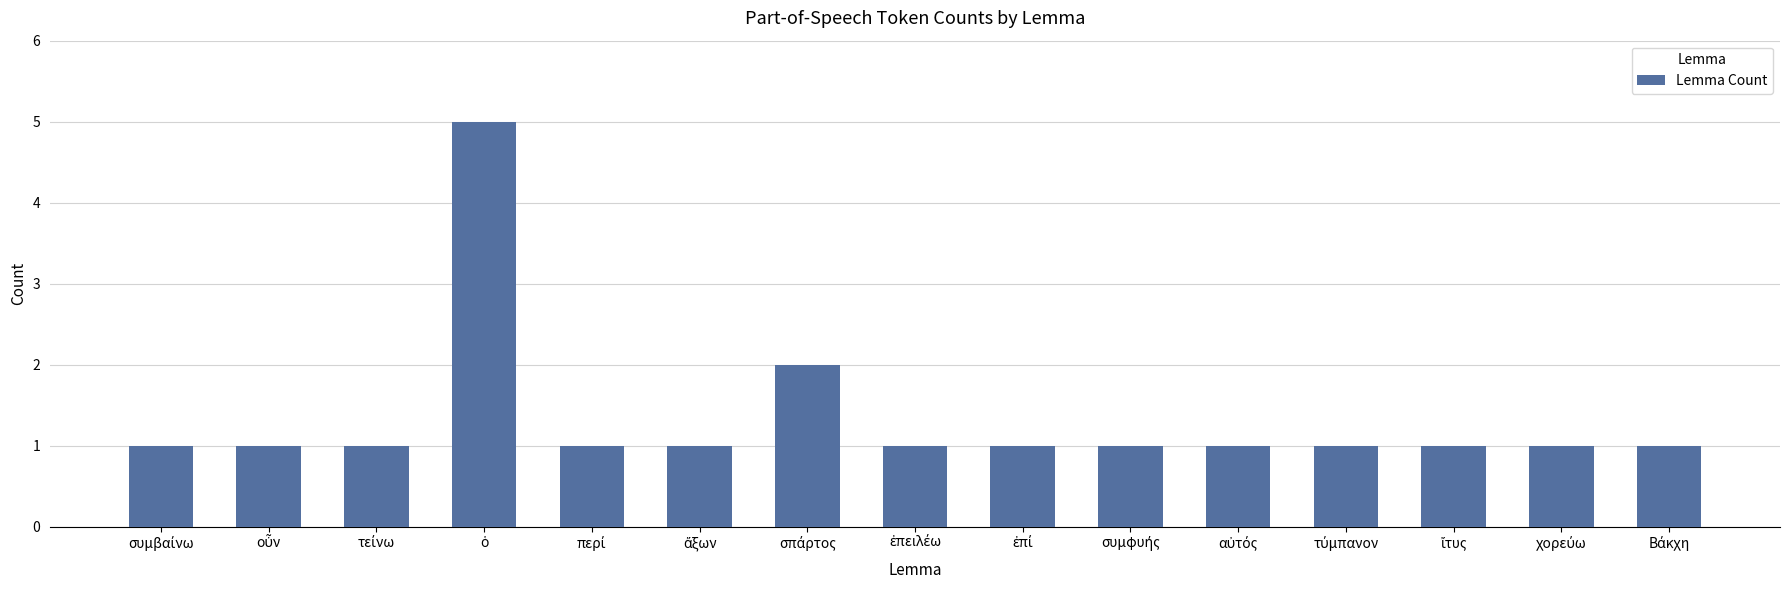

What is the difference between the maximum and second lowest values?

4